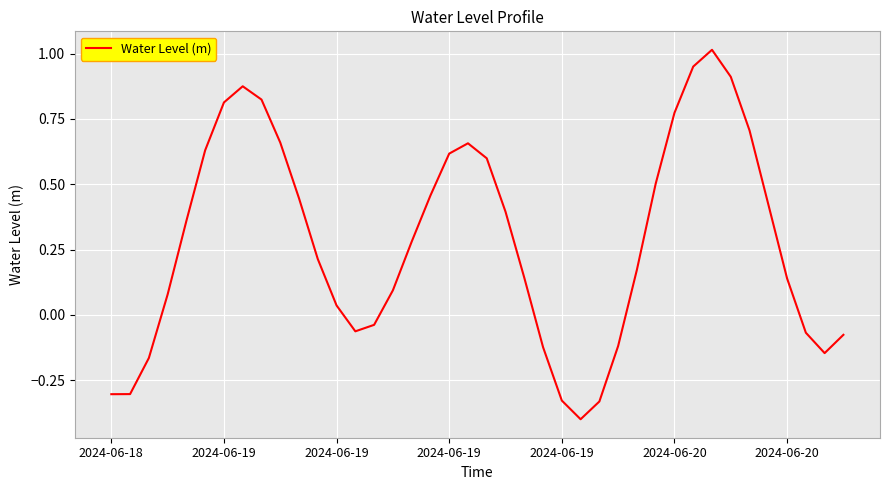

Count the number of values greater than 0.

27